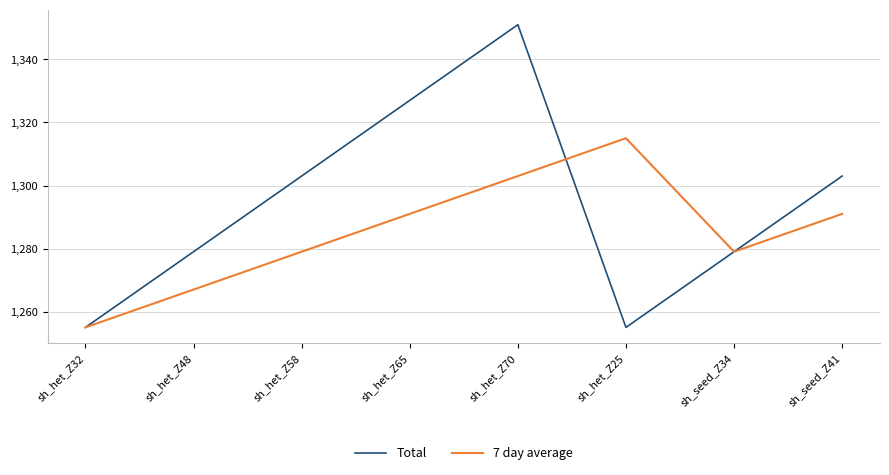

True or false: Total and 7 day average intersect in this chart.

True